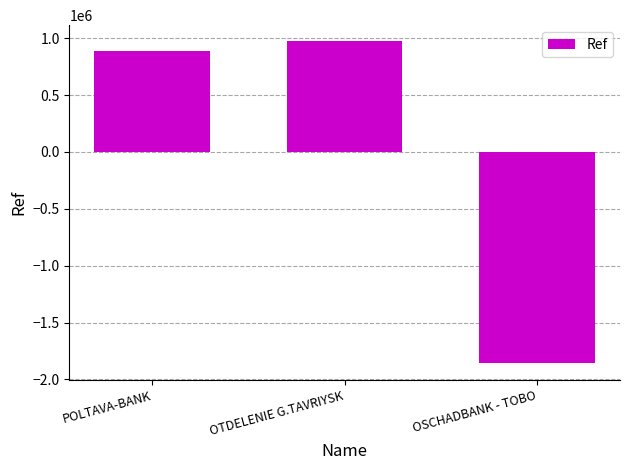

How many bars are there in total?

3